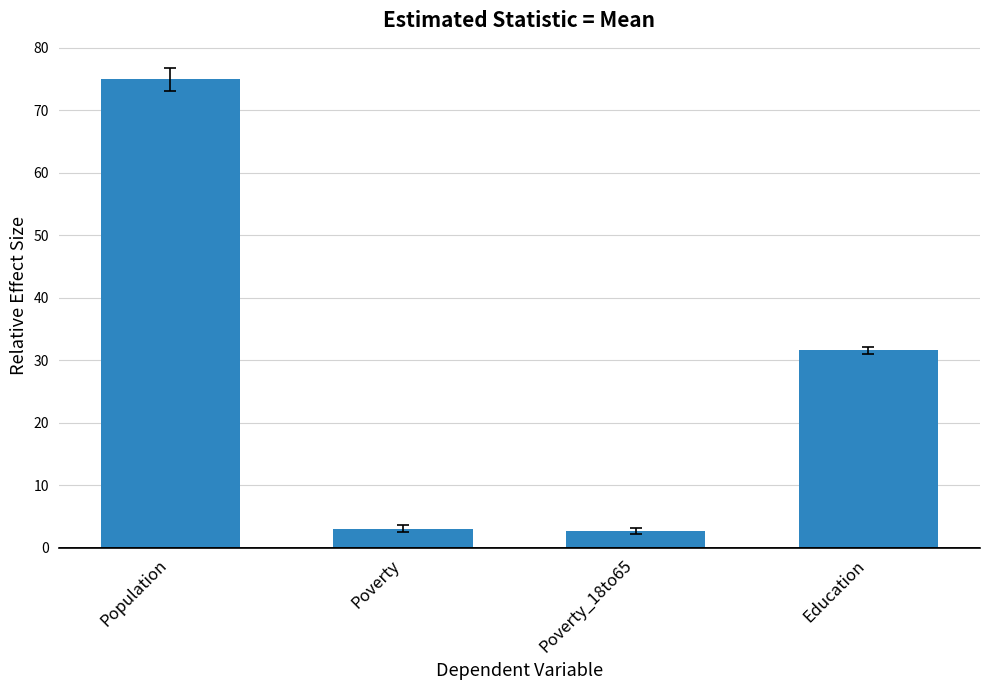

How many bars are there in total?

4